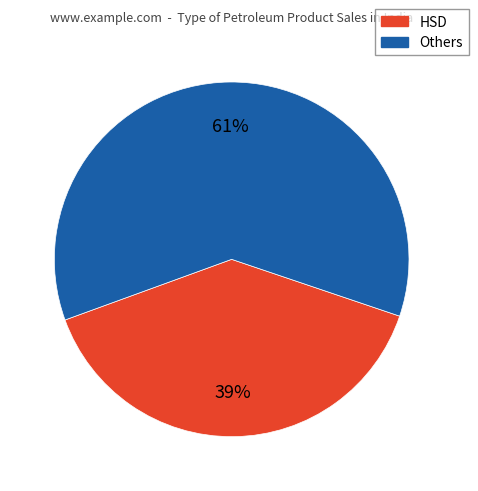

Is there a majority slice in this chart?

Yes